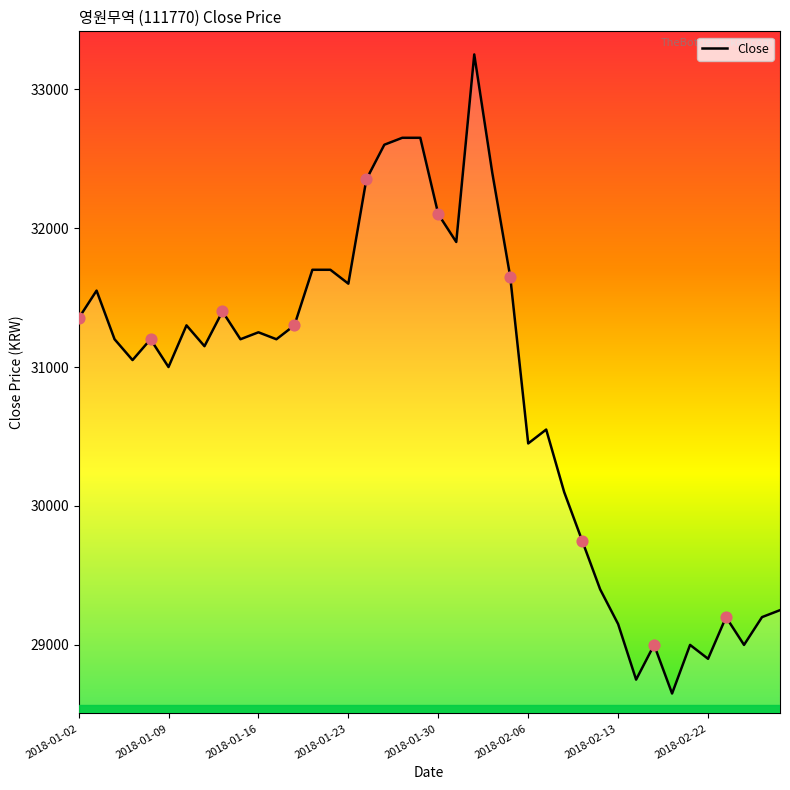

What is the minimum value shown in the chart?

28650